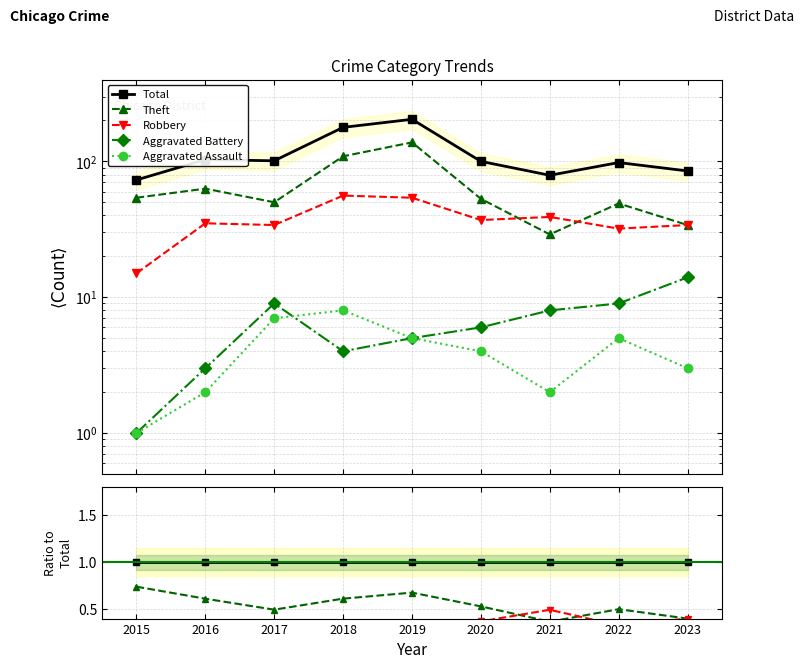

Reading left to right, list all the values displayed in this chart.

Total: 2015=1.0	2016=1.0	2017=1.0	2018=1.0	2019=1.0	2020=1.0	2021=1.0	2022=1.0	2023=1.0
Theft: 2015=0.7	2016=0.6	2017=0.5	2018=0.6	2019=0.7	2020=0.5	2021=0.4	2022=0.5	2023=0.4
Robbery: 2015=0.2	2016=0.3	2017=0.3	2018=0.3	2019=0.3	2020=0.4	2021=0.5	2022=0.3	2023=0.4
Aggravated Battery: 2015=0.0	2016=0.0	2017=0.1	2018=0.0	2019=0.0	2020=0.1	2021=0.1	2022=0.1	2023=0.2
Aggravated Assault: 2015=0.0	2016=0.0	2017=0.1	2018=0.0	2019=0.0	2020=0.0	2021=0.0	2022=0.1	2023=0.0